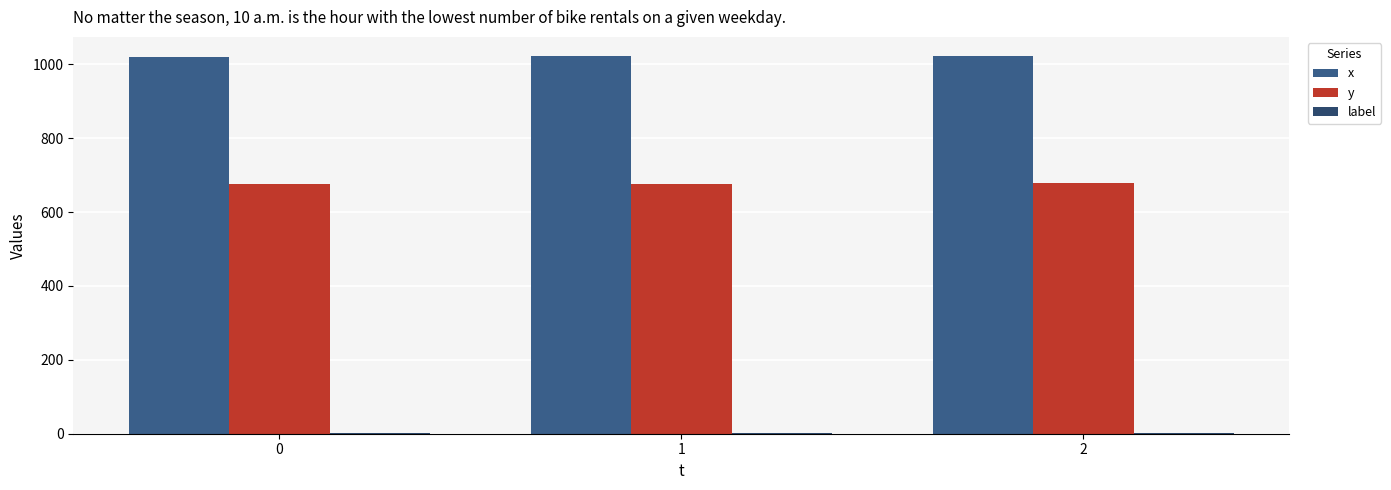

What is the approximate value of y at 2?

678